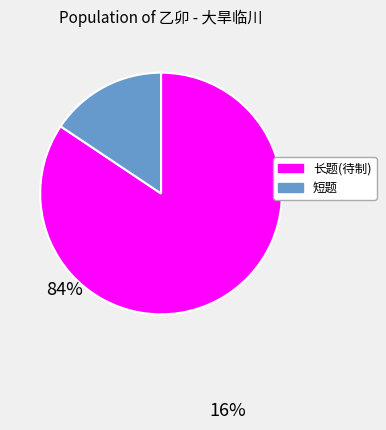

Is there any slice that represents more than half of the pie?

Yes